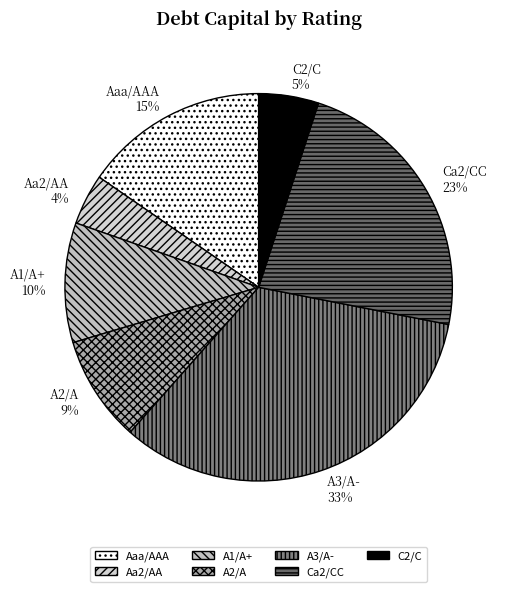

To the nearest percent, what is the combined percentage of Aa2/AA and Ca2/CC?

27%